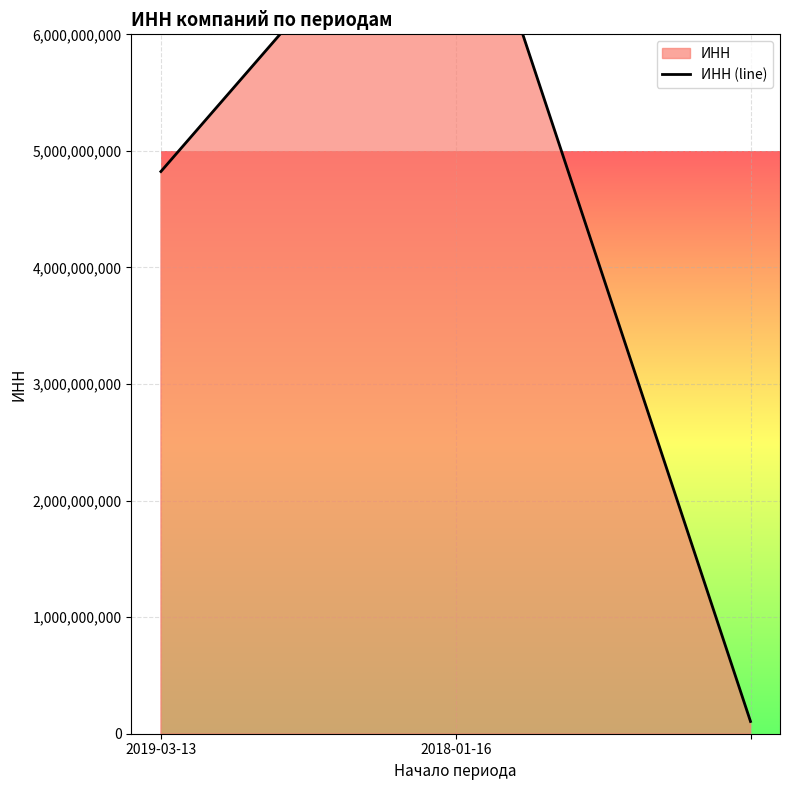

What position from the right is 2019-03-13?

3